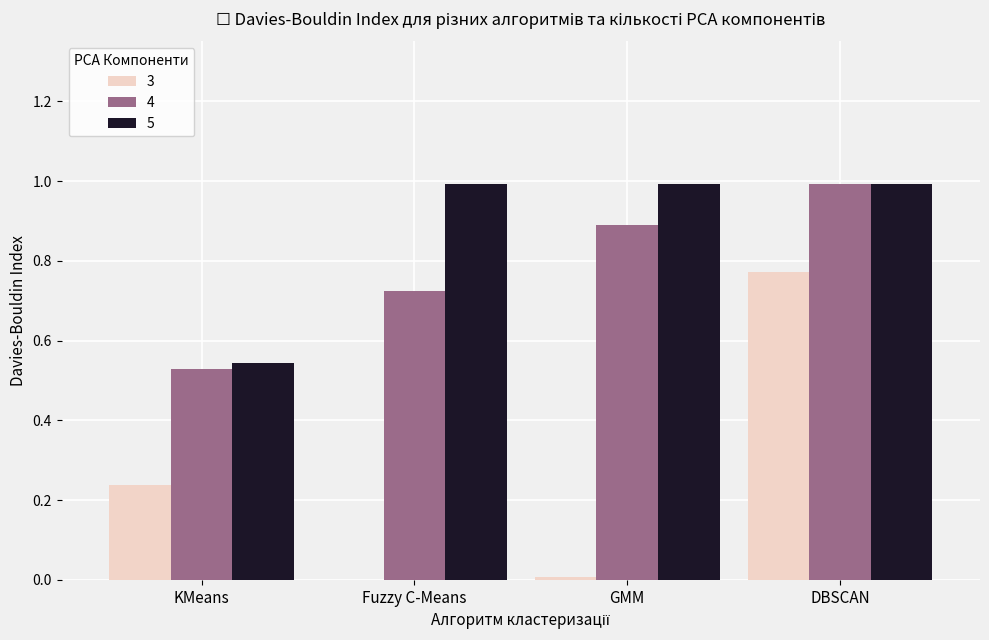

What is the total value across all series at DBSCAN?

2.8